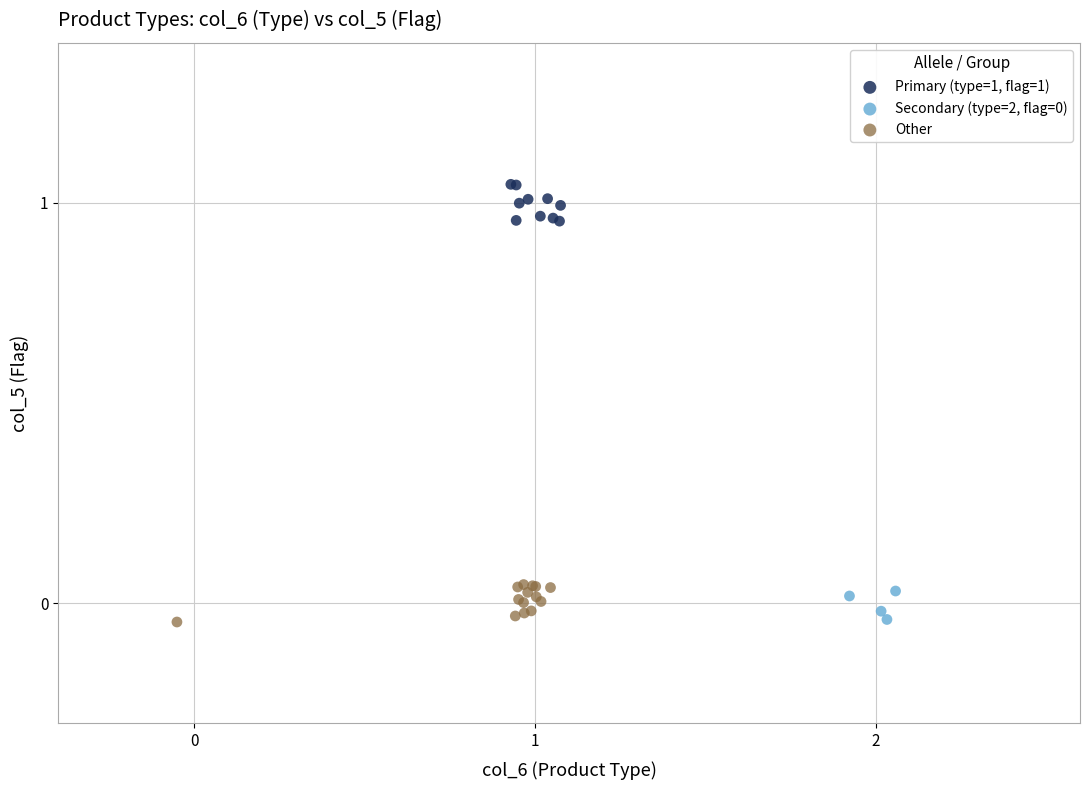

Which series contains the highest Y value?

Primary (type=1, flag=1)